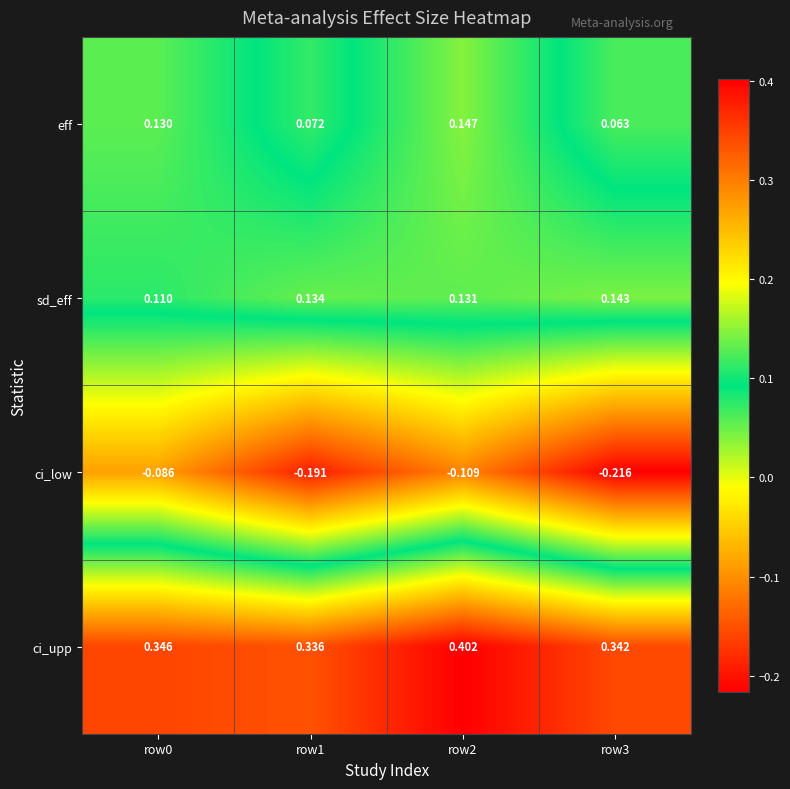

Rank the series at row0 from lowest to highest value.

ci_low, sd_eff, eff, ci_upp